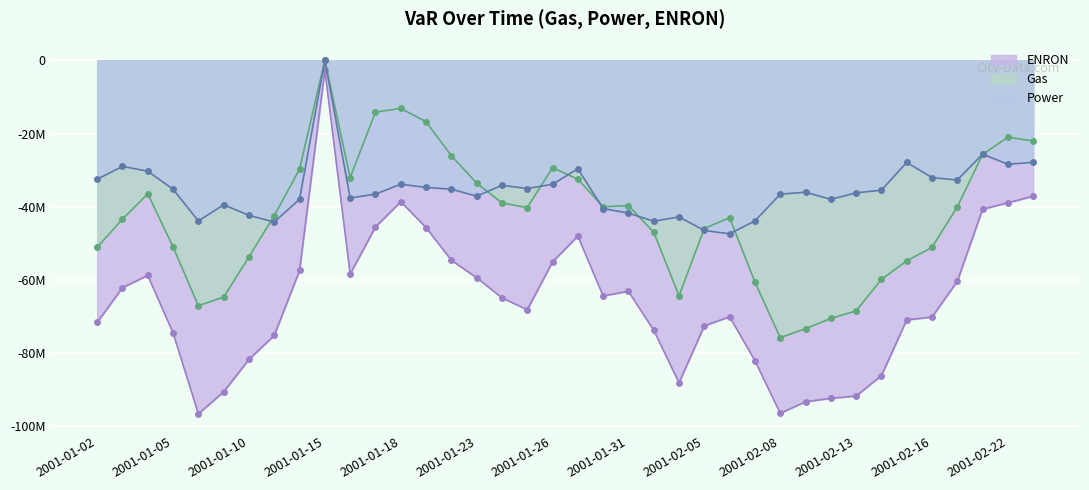

What is the difference between the highest and lowest values at 2001-01-09?

51121197.9